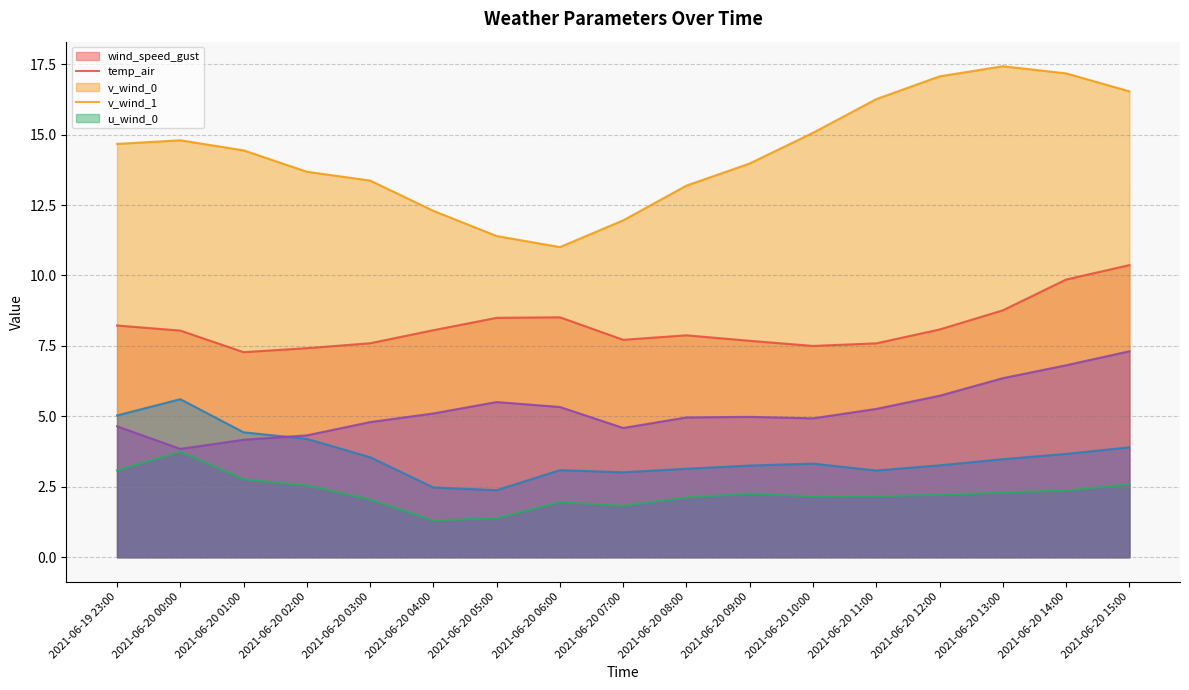

How many lines are shown in the chart?

5